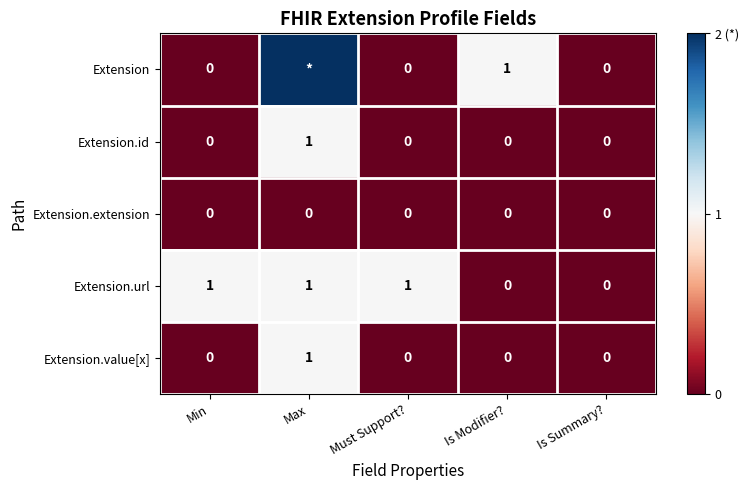

Is the value of Extension at Is Modifier? greater than the value of Extension.value[x] at Is Modifier??

Yes